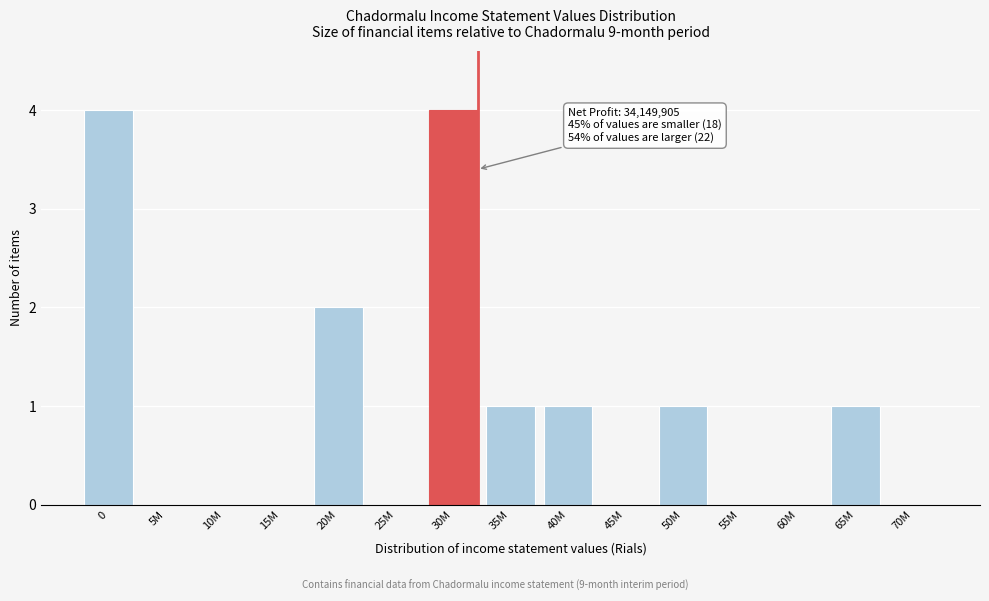

Reading right to left, list all the values displayed in this chart.

70M=0	65M=1	60M=0	55M=0	50M=1	45M=0	40M=1	35M=1	30M=4	25M=0	20M=2	15M=0	10M=0	5M=0	0=4